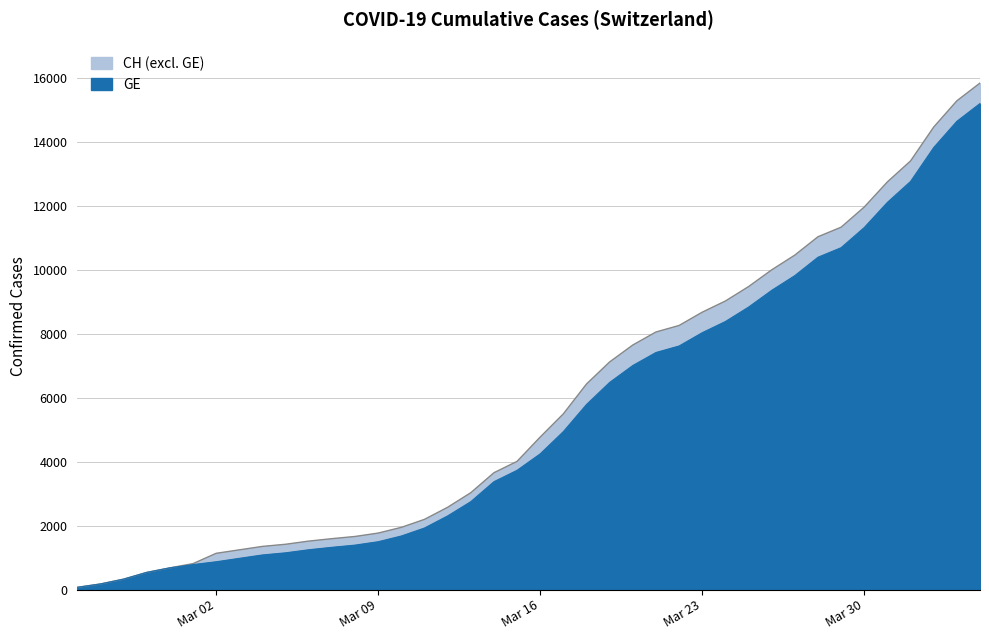

What is the highest value of the GE series?

15208